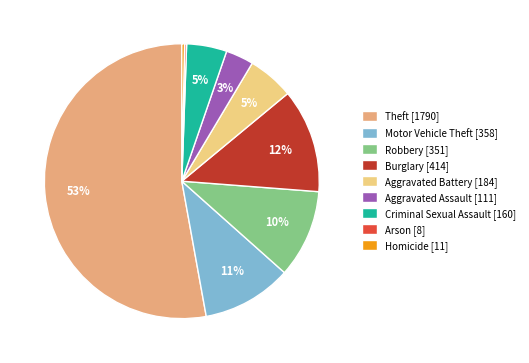

True or false: Theft [1790] accounts for 53% of the total.

True